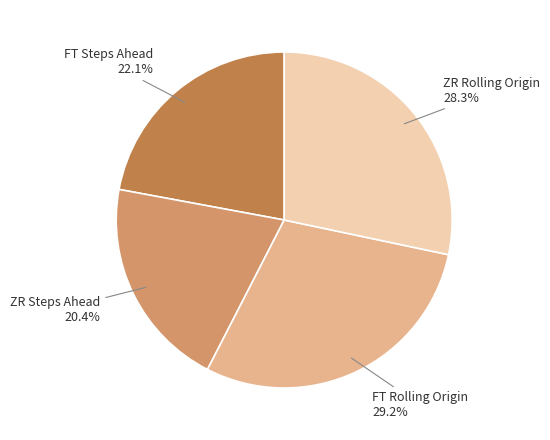

Approximately how many times larger is the value at FT Rolling Origin compared to ZR Rolling Origin?

1.0